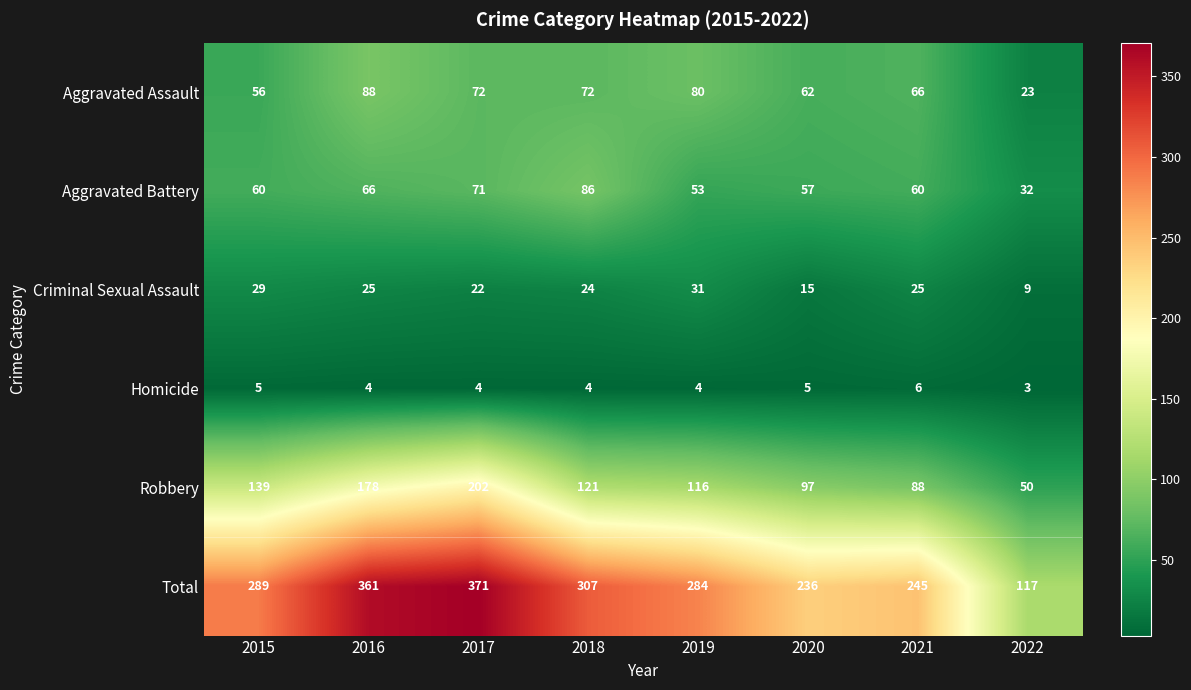

What is the difference between the highest and lowest values at 2019?

280